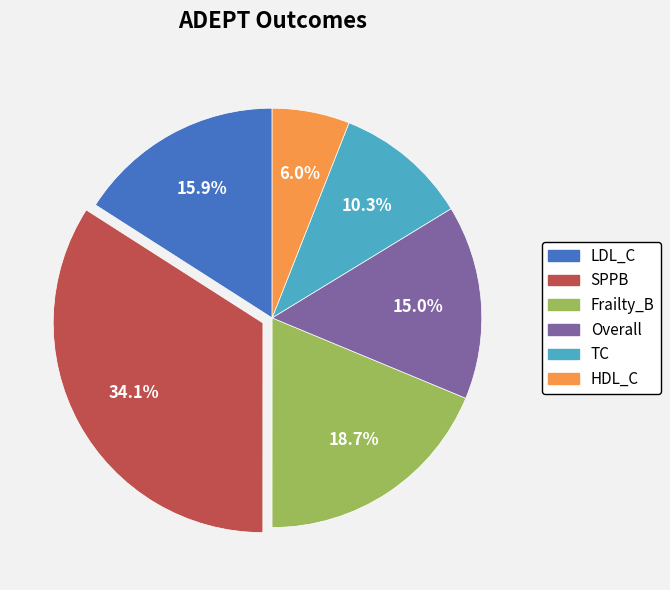

Rank the categories by value from lowest to highest.

HDL_C, TC, Overall, LDL_C, Frailty_B, SPPB